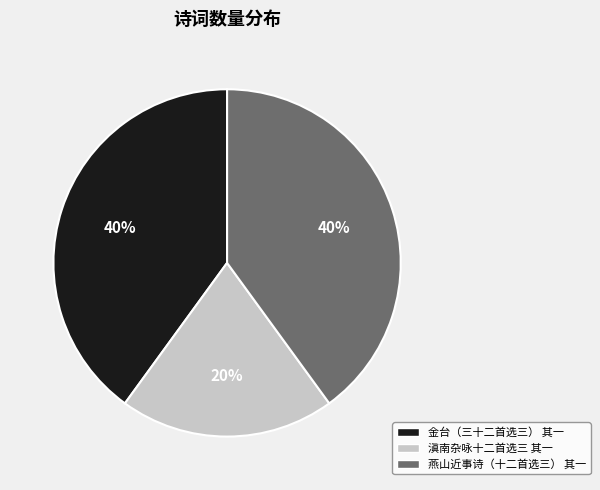

To the nearest percent, what is the difference between the largest and smallest slice percentages?

20%